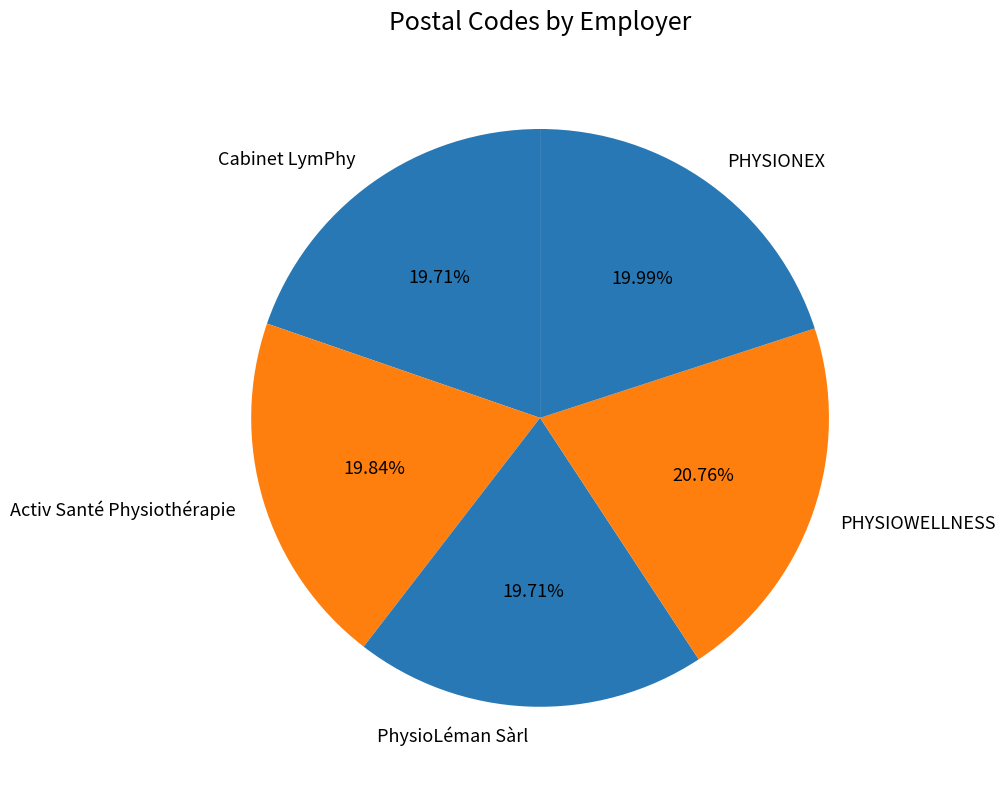

To the nearest percent, what is the difference between the largest and smallest slice percentages?

1%